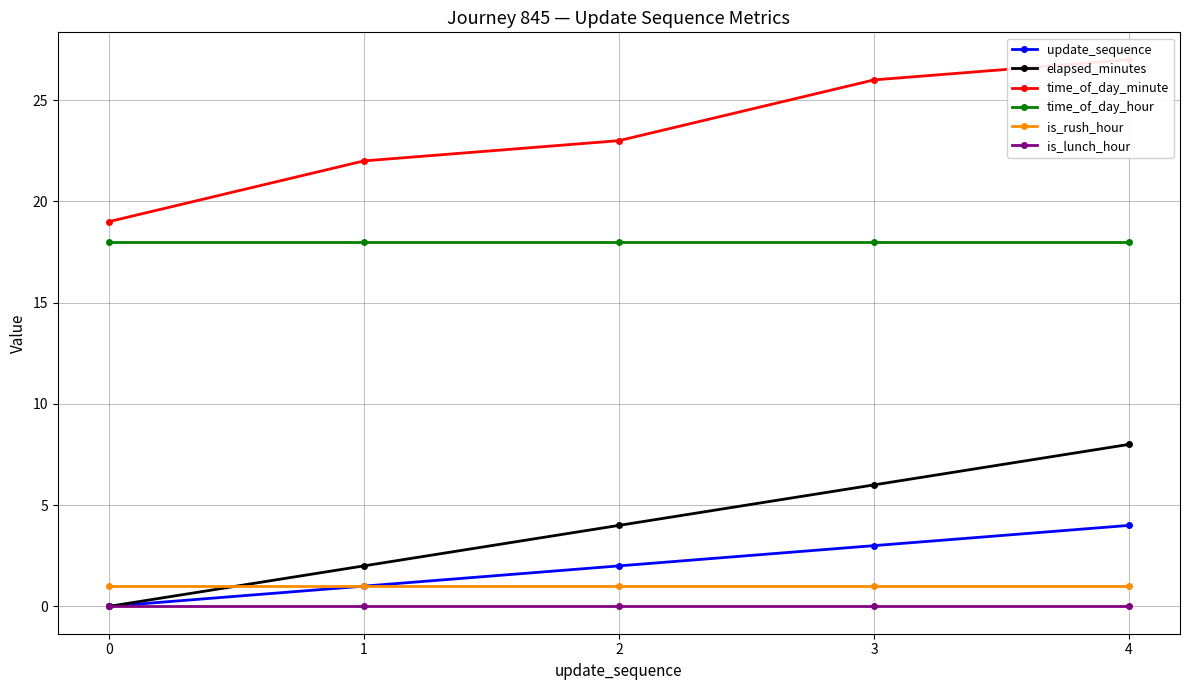

At how many categories does at least one series exceed 12?

5